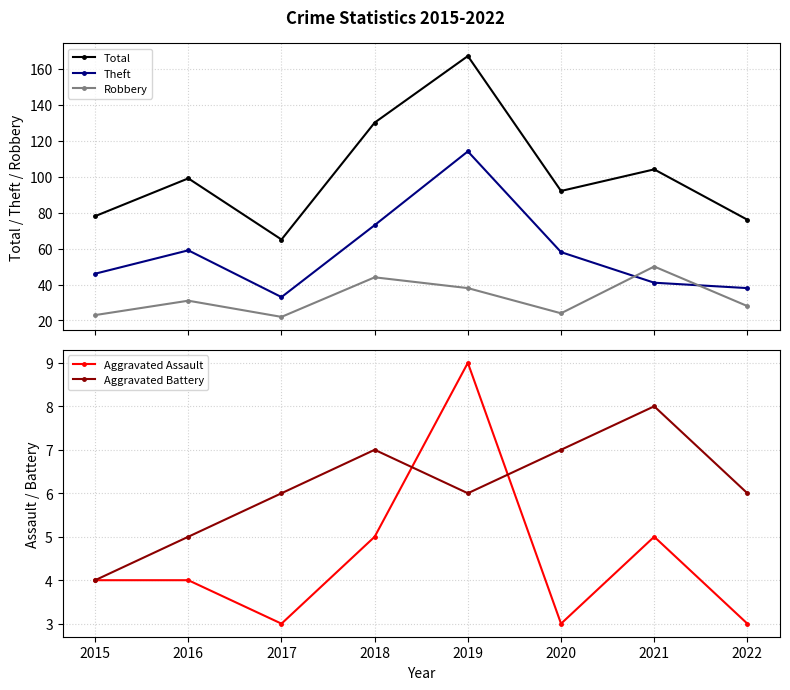

The Total series shows 111 at 2019. True or false?

False